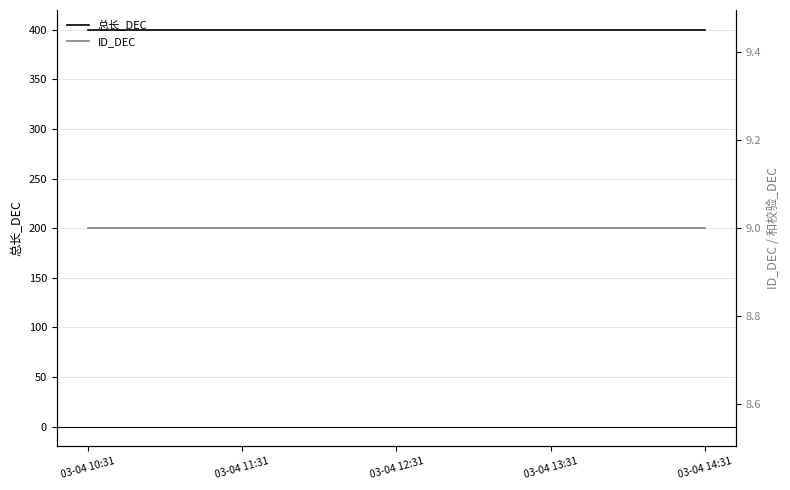

What is the minimum value shown in the chart?

9